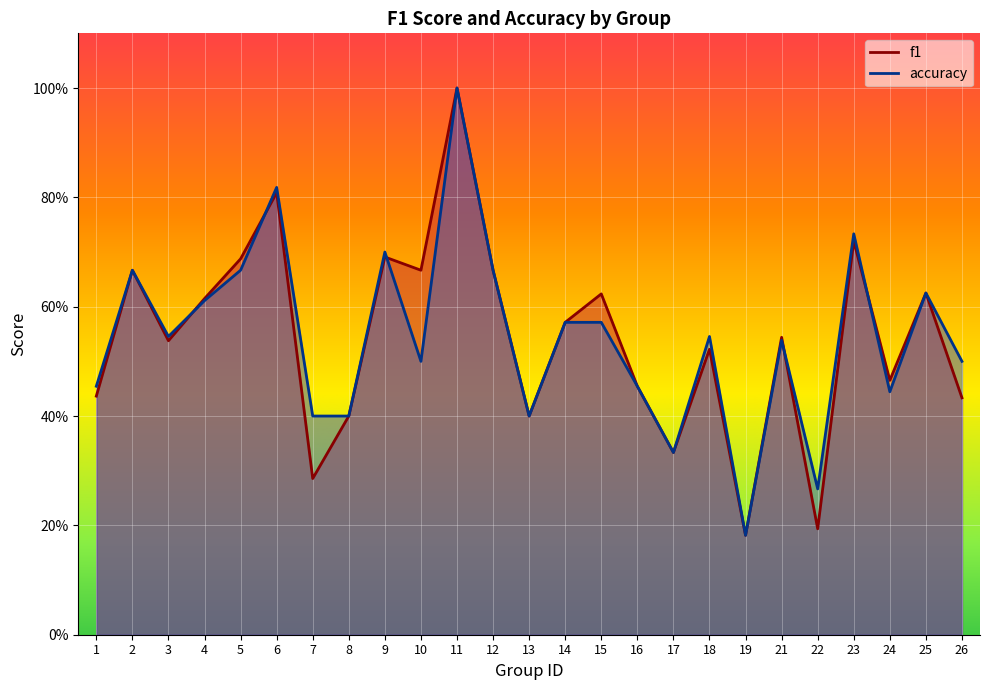

Read the f1 value at 9.

0.7